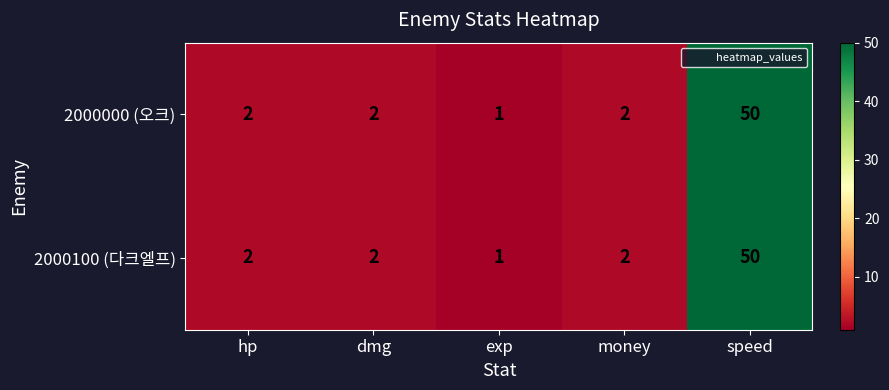

At which category does the chart reach its peak across all series?

speed